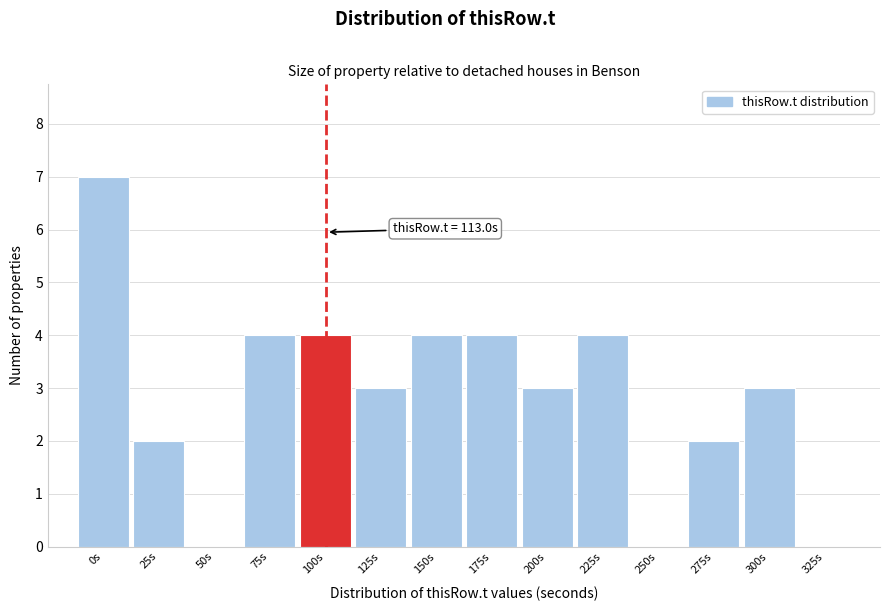

Reading left to right, transcribe all the data shown in this chart.

0s=7	25s=2	50s=0	75s=4	100s=4	125s=3	150s=4	175s=4	200s=3	225s=4	250s=0	275s=2	300s=3	325s=0